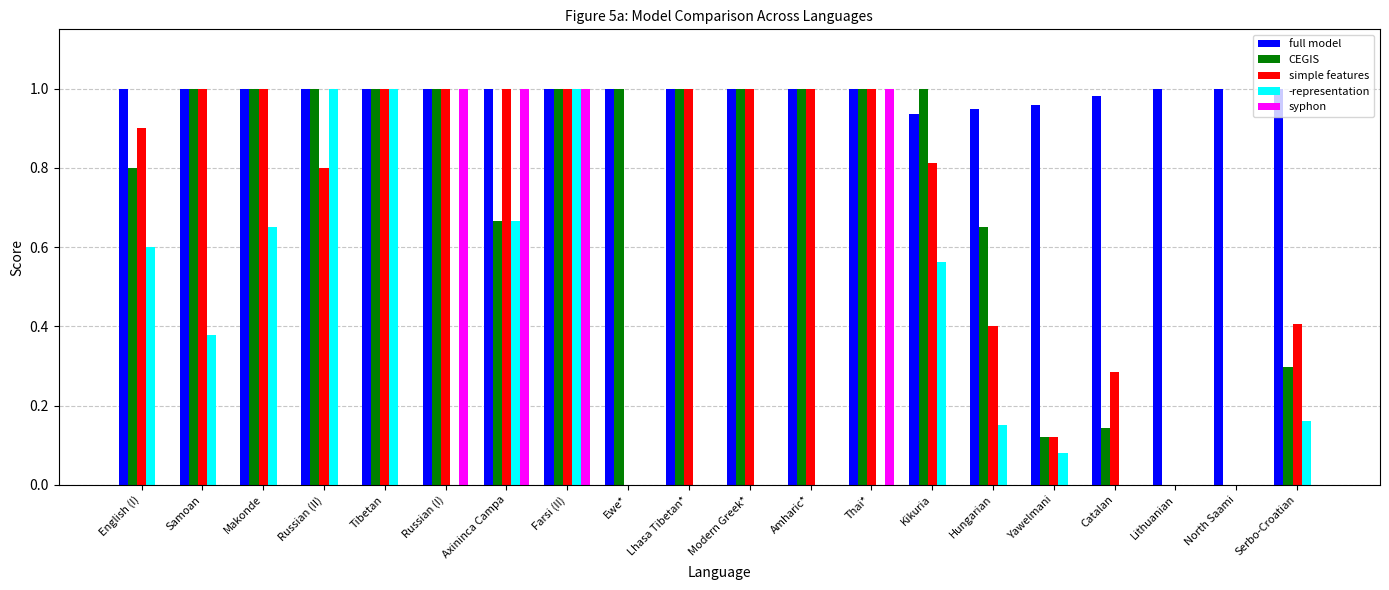

What is the sum of all simple features values?

13.7